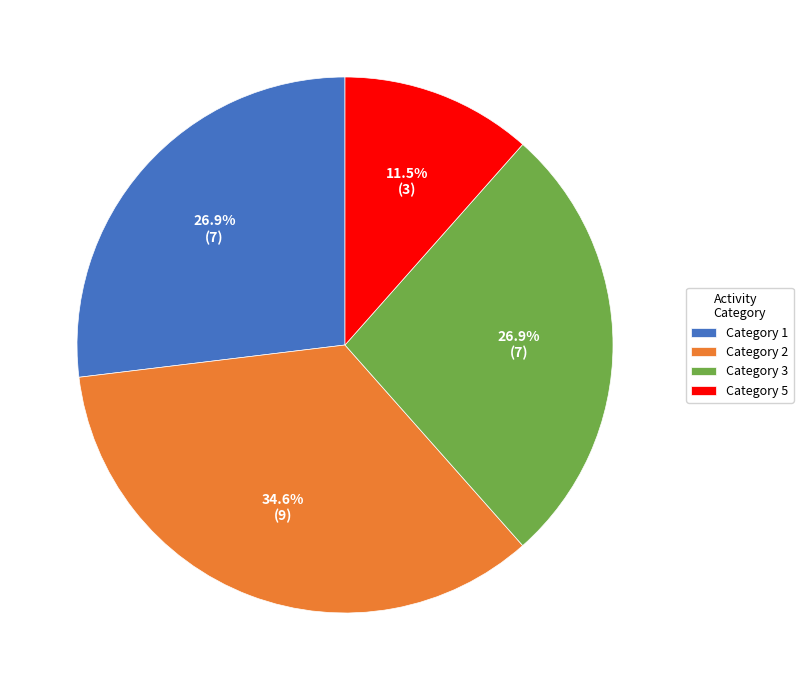

To the nearest percent, what is the average slice percentage?

25%